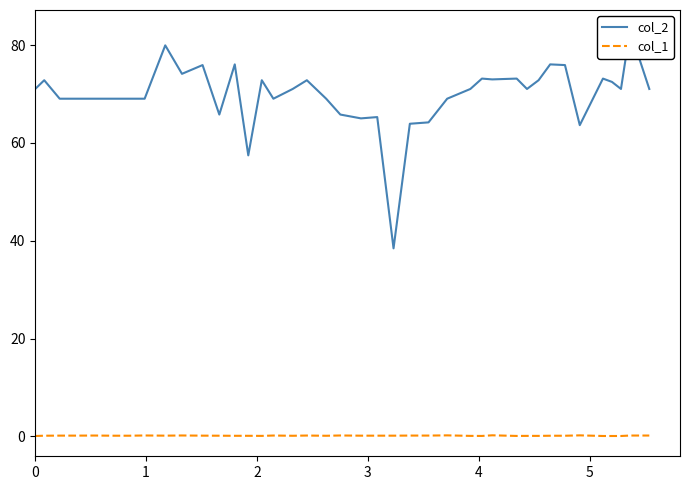

Which series has the largest range (max minus min)?

col_2